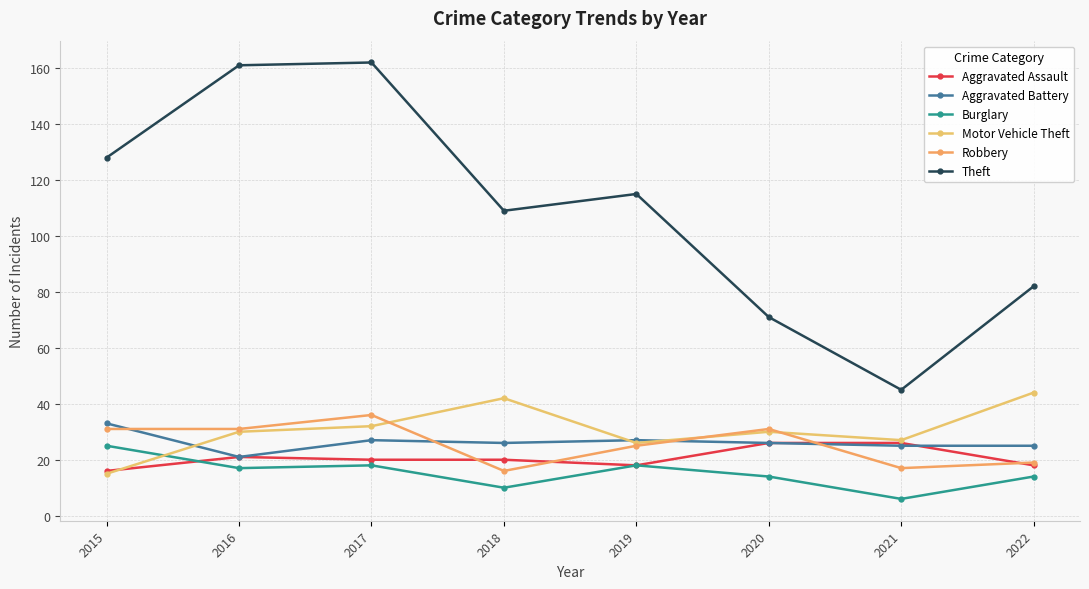

At which category is the sum across all series the highest?

2017